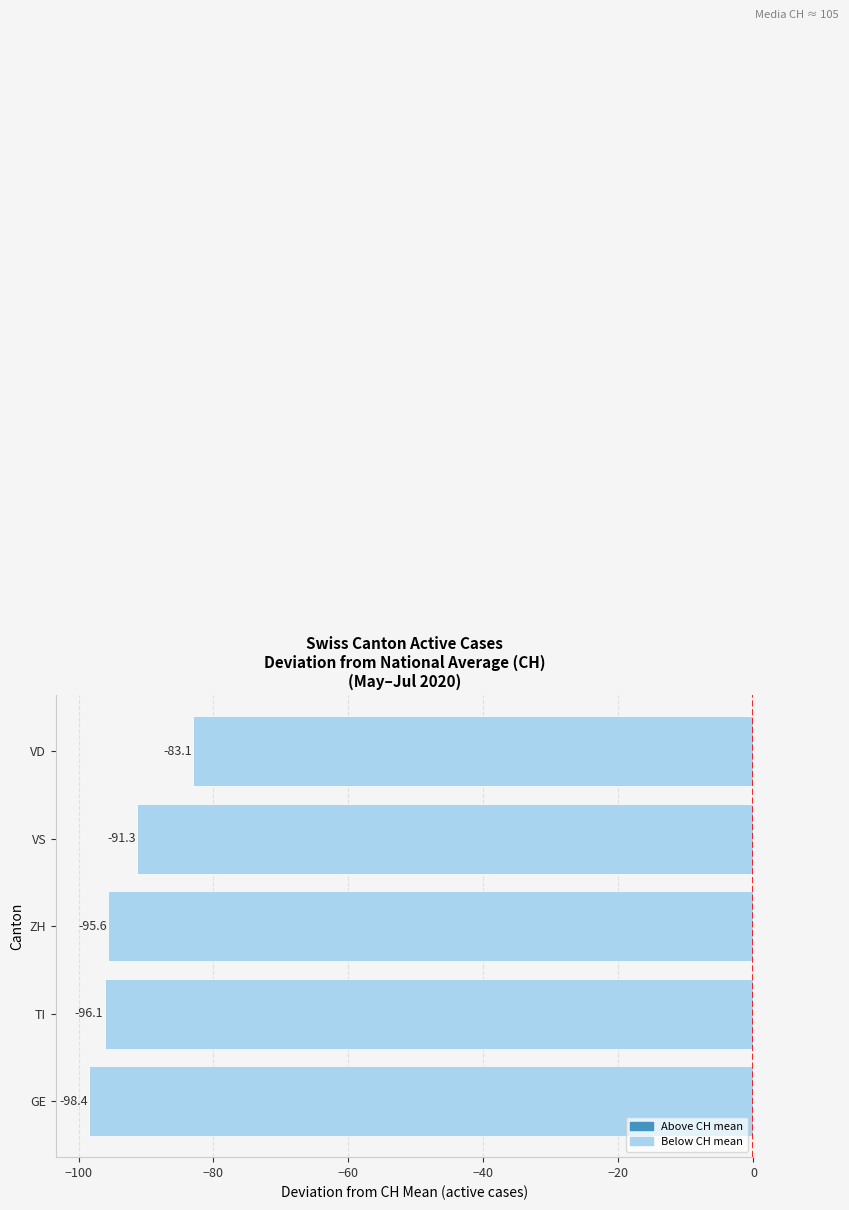

Which label corresponds to the smallest value in the chart?

GE